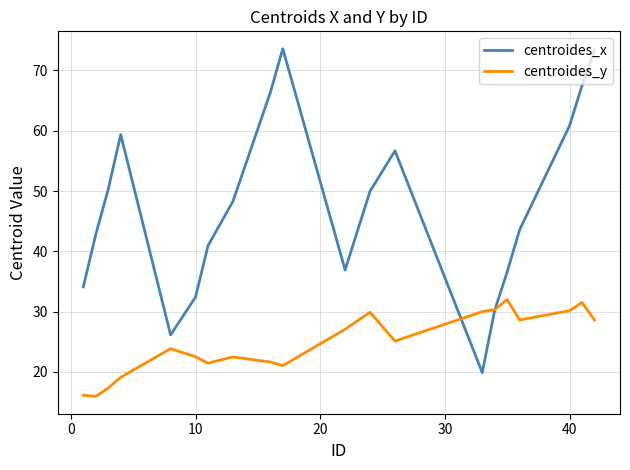

How many times do centroides_x and centroides_y cross each other?

2